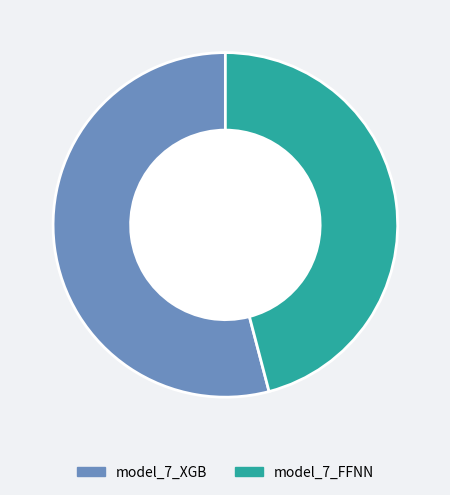

Does model_7_XGB represent more than half of the total?

Yes